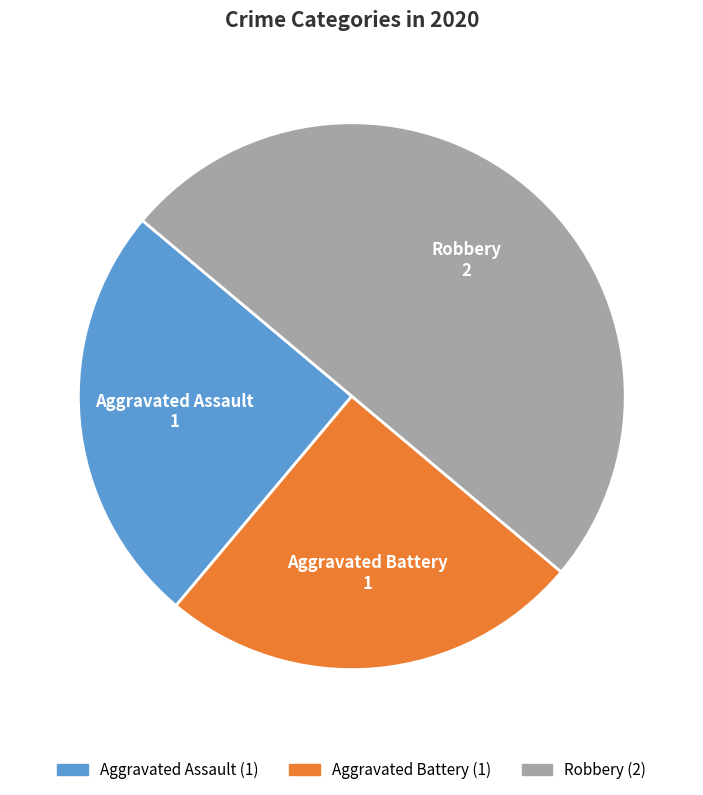

True or false: Robbery accounts for 64% of the total.

False